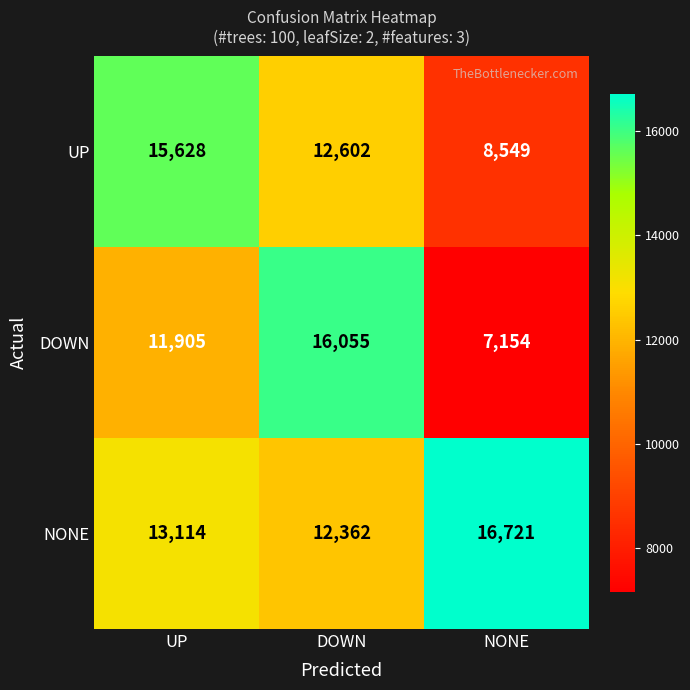

What is the spread (max minus min) of values at UP?

3723